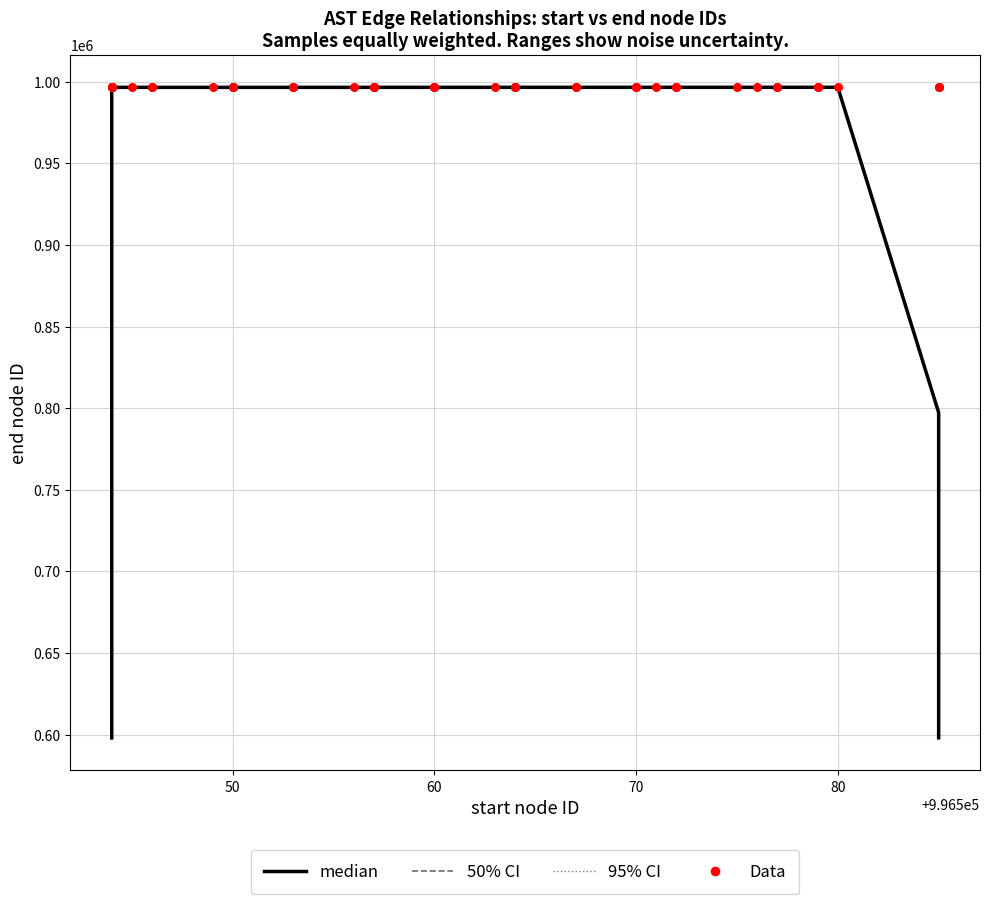

Is the value of median at 15 greater than the value of 95% CI at 17?

Yes